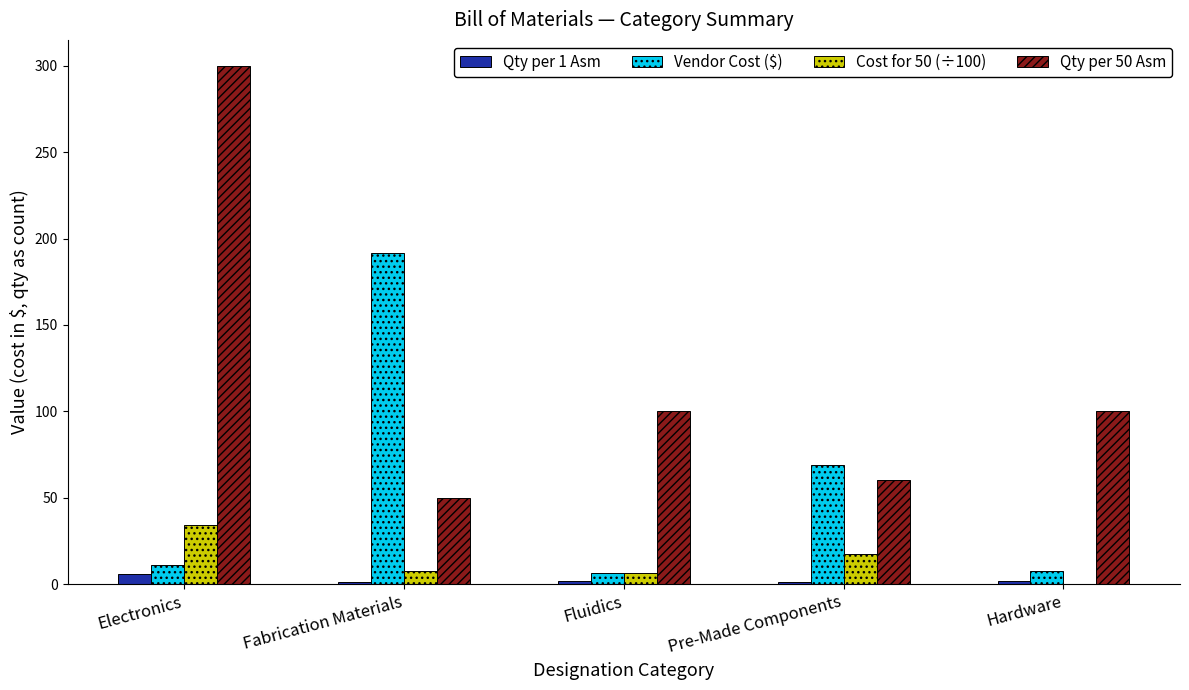

Which series has the largest total across all categories?

Qty per 50 Asm